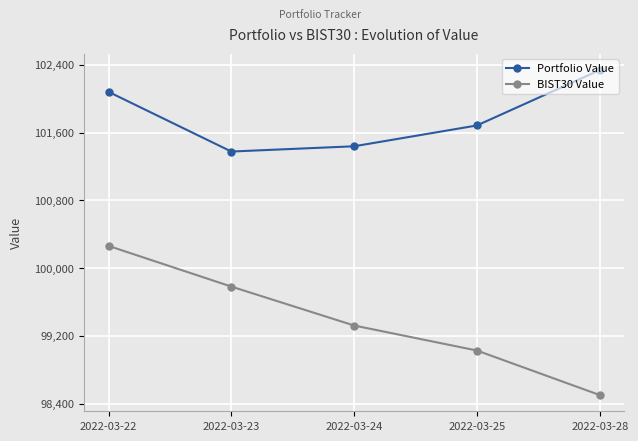

At which label is Portfolio Value closest to 101857?

2022-03-25